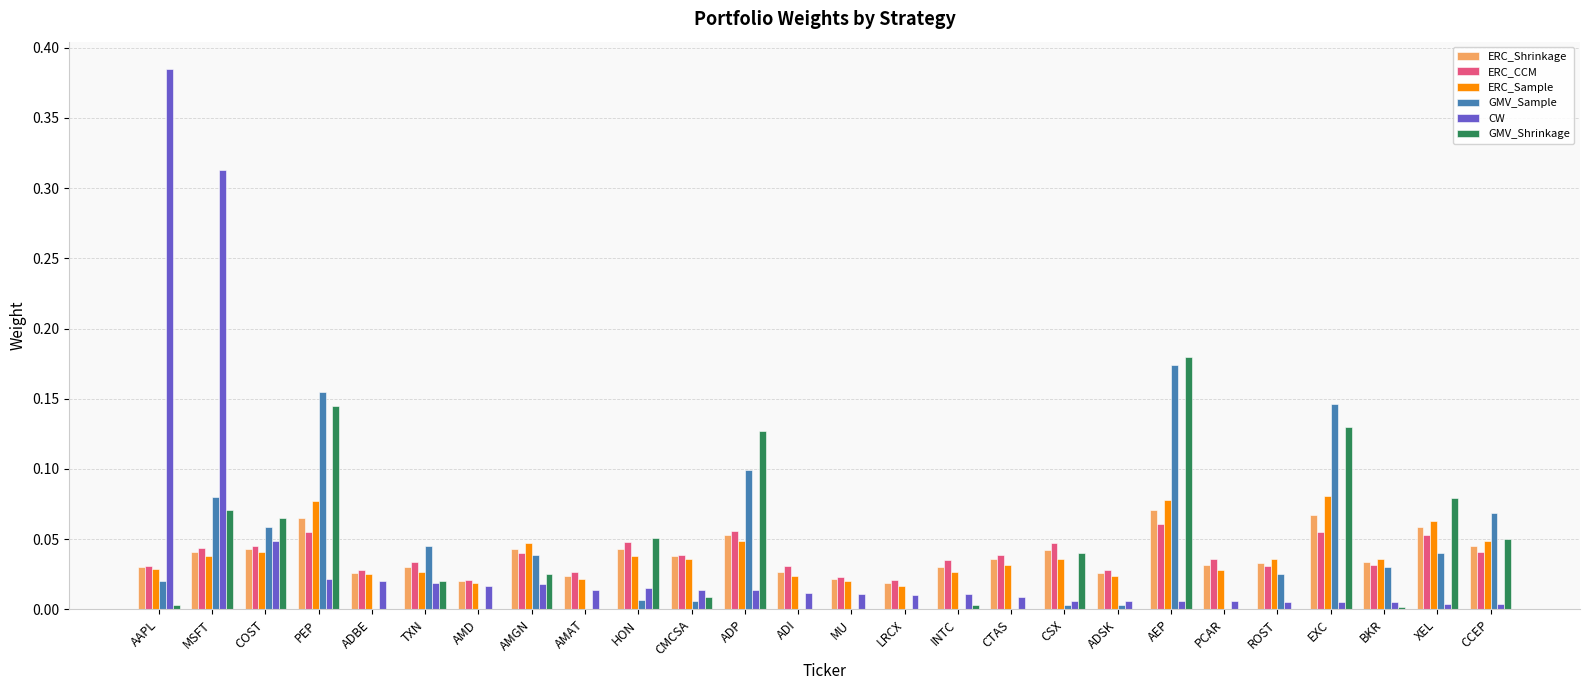

At which label does GMV_Shrinkage reach its peak?

AEP